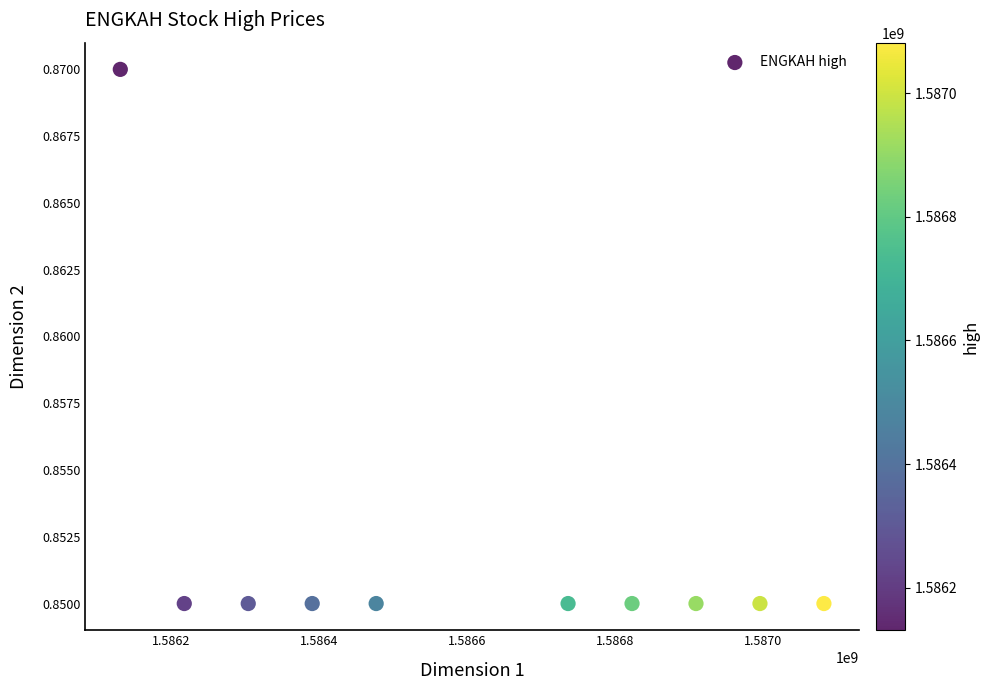

What is the average X value?

1586606400.0